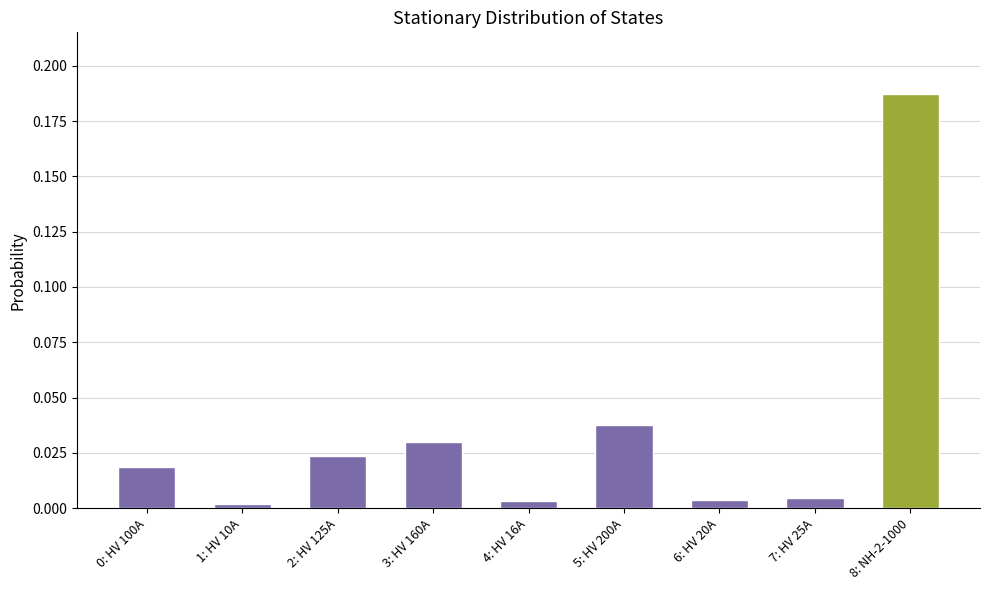

What is the sum of all values?

0.3